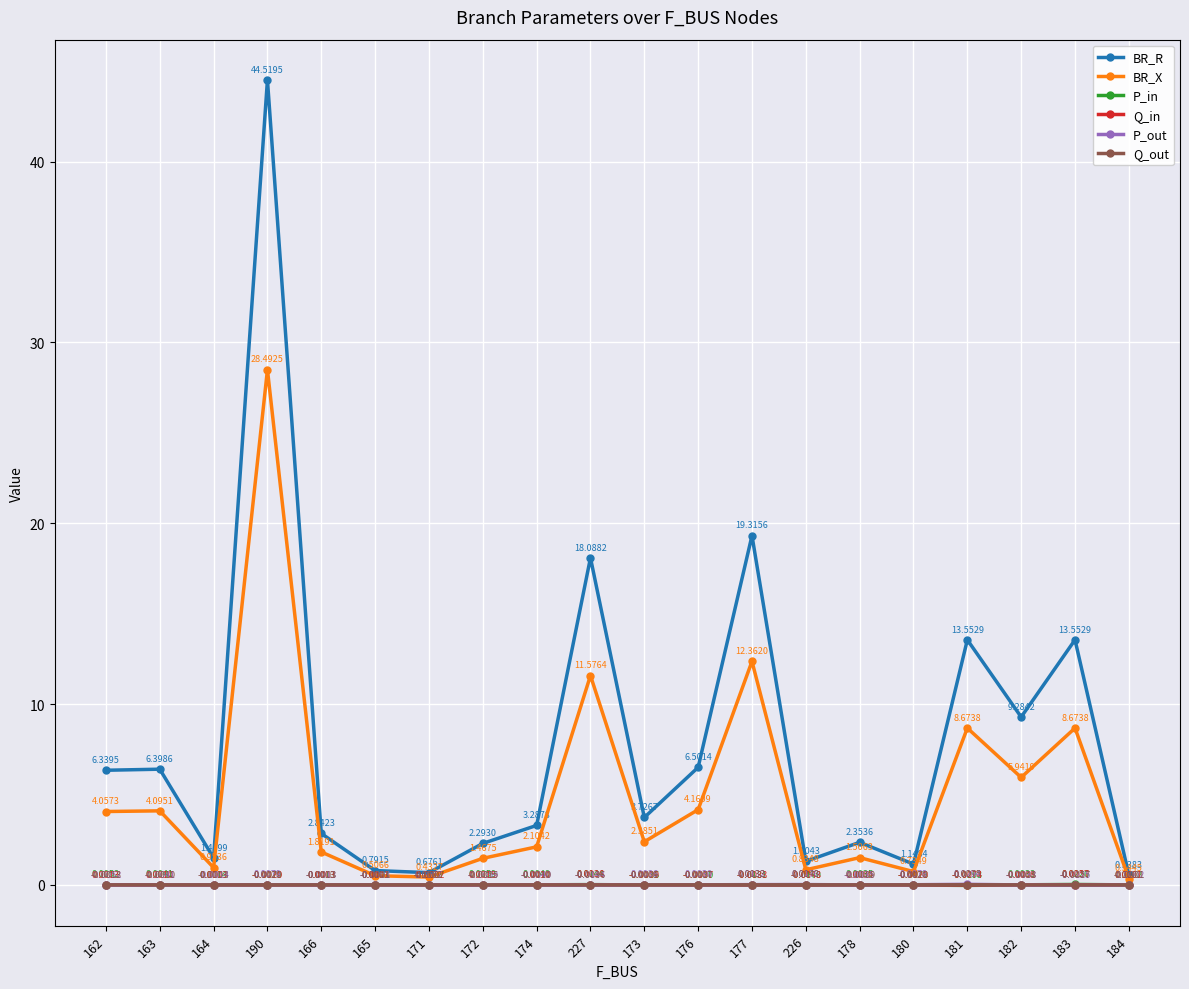

Where do Q_in and P_out first cross each other?

164 and 190